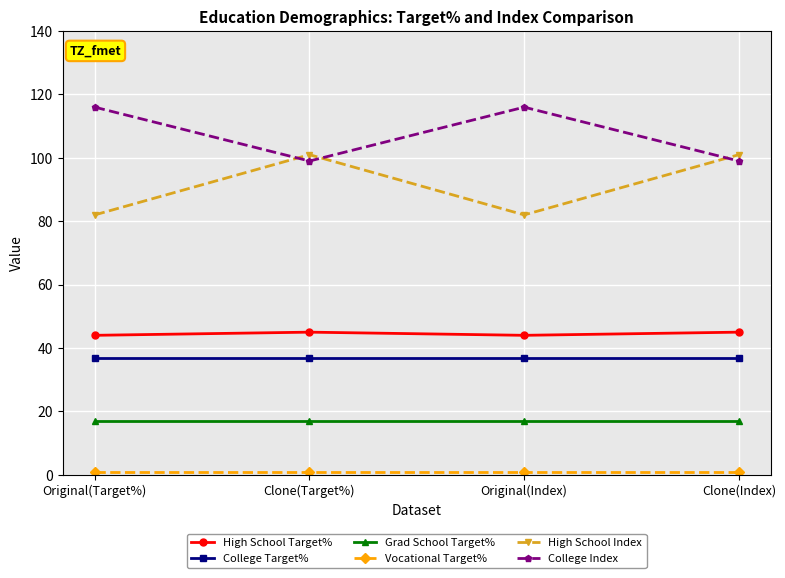

What is the maximum value for Grad School Target%?

17